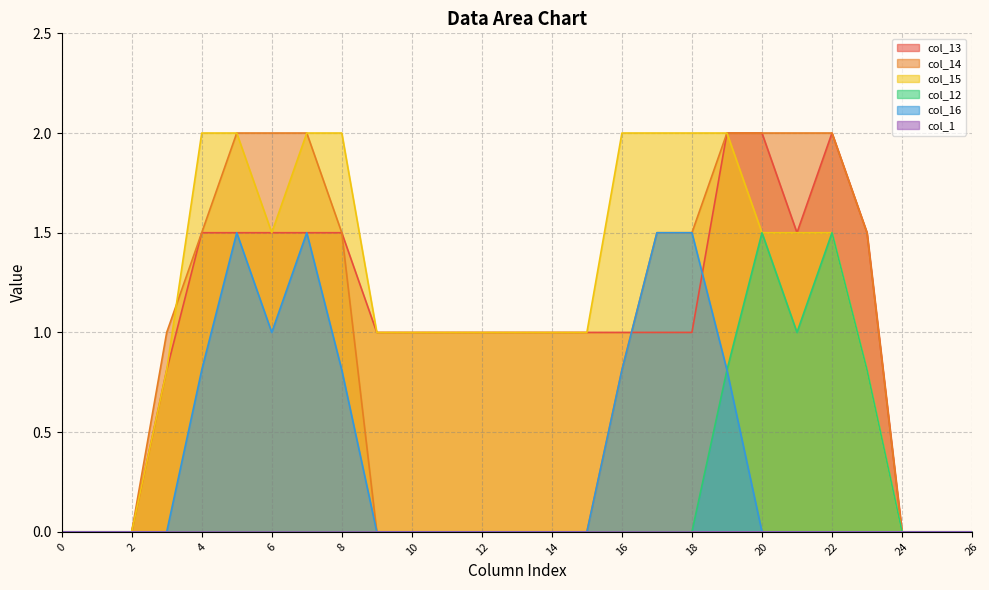

Reading right to left, transcribe all the data shown in this chart.

col_13: 26=0.0	25=0.0	24=0.0	23=1.5	22=2.0	21=1.5	20=2.0	19=2.0	18=1.0	17=1.0	16=1.0	15=1.0	14=1.0	13=1.0	12=1.0	11=1.0	10=1.0	9=1.0	8=1.5	7=1.5	6=1.5	5=1.5	4=1.5	3=0.8	2=0.0	1=0.0	0=0.0
col_14: 26=0.0	25=0.0	24=0.0	23=1.5	22=2.0	21=2.0	20=2.0	19=2.0	18=1.5	17=1.5	16=0.8	15=0.0	14=0.0	13=0.0	12=0.0	11=0.0	10=0.0	9=0.0	8=1.5	7=2.0	6=2.0	5=2.0	4=1.5	3=1.0	2=0.0	1=0.0	0=0.0
col_15: 26=0.0	25=0.0	24=0.0	23=0.8	22=1.5	21=1.5	20=1.5	19=2.0	18=2.0	17=2.0	16=2.0	15=1.0	14=1.0	13=1.0	12=1.0	11=1.0	10=1.0	9=1.0	8=2.0	7=2.0	6=1.5	5=2.0	4=2.0	3=0.8	2=0.0	1=0.0	0=0.0
col_12: 26=0.0	25=0.0	24=0.0	23=0.8	22=1.5	21=1.0	20=1.5	19=0.8	18=0.0	17=0.0	16=0.0	15=0.0	14=0.0	13=0.0	12=0.0	11=0.0	10=0.0	9=0.0	8=0.0	7=0.0	6=0.0	5=0.0	4=0.0	3=0.0	2=0.0	1=0.0	0=0.0
col_16: 26=0.0	25=0.0	24=0.0	23=0.0	22=0.0	21=0.0	20=0.0	19=0.8	18=1.5	17=1.5	16=0.8	15=0.0	14=0.0	13=0.0	12=0.0	11=0.0	10=0.0	9=0.0	8=0.8	7=1.5	6=1.0	5=1.5	4=0.8	3=0.0	2=0.0	1=0.0	0=0.0